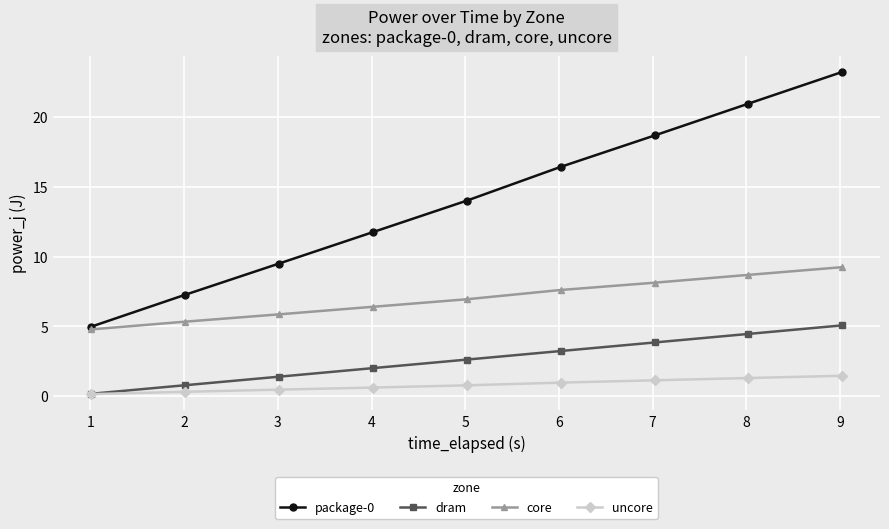

Which series has the largest total across all categories?

package-0